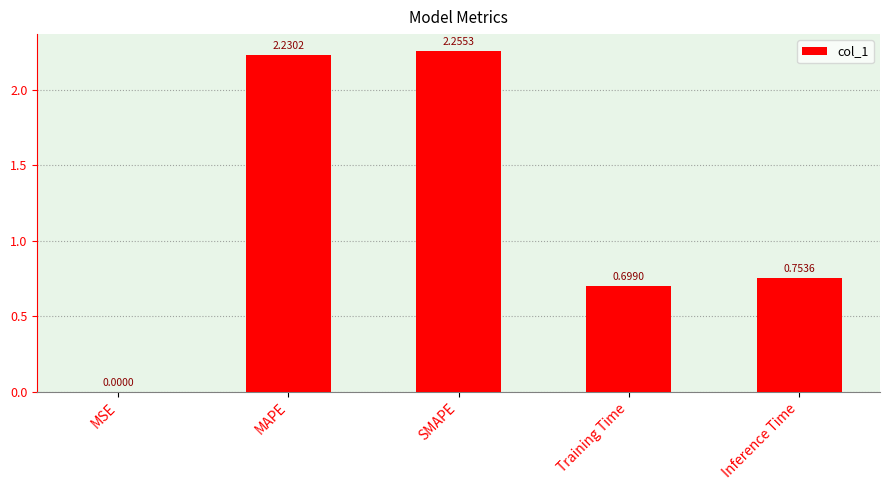

What is the sum of all values?

5.9